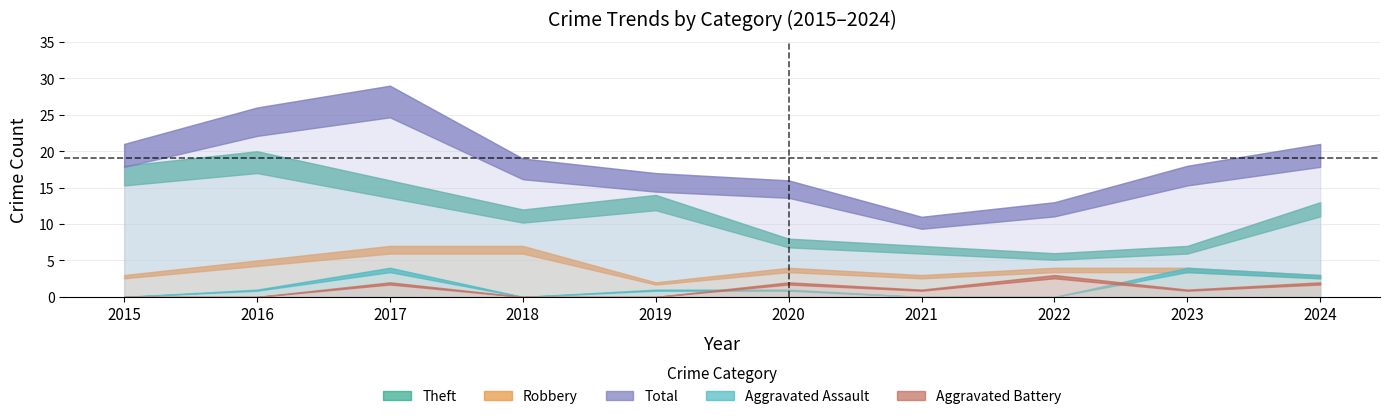

What is the difference between the Robbery values at 2021 and 2023?

1